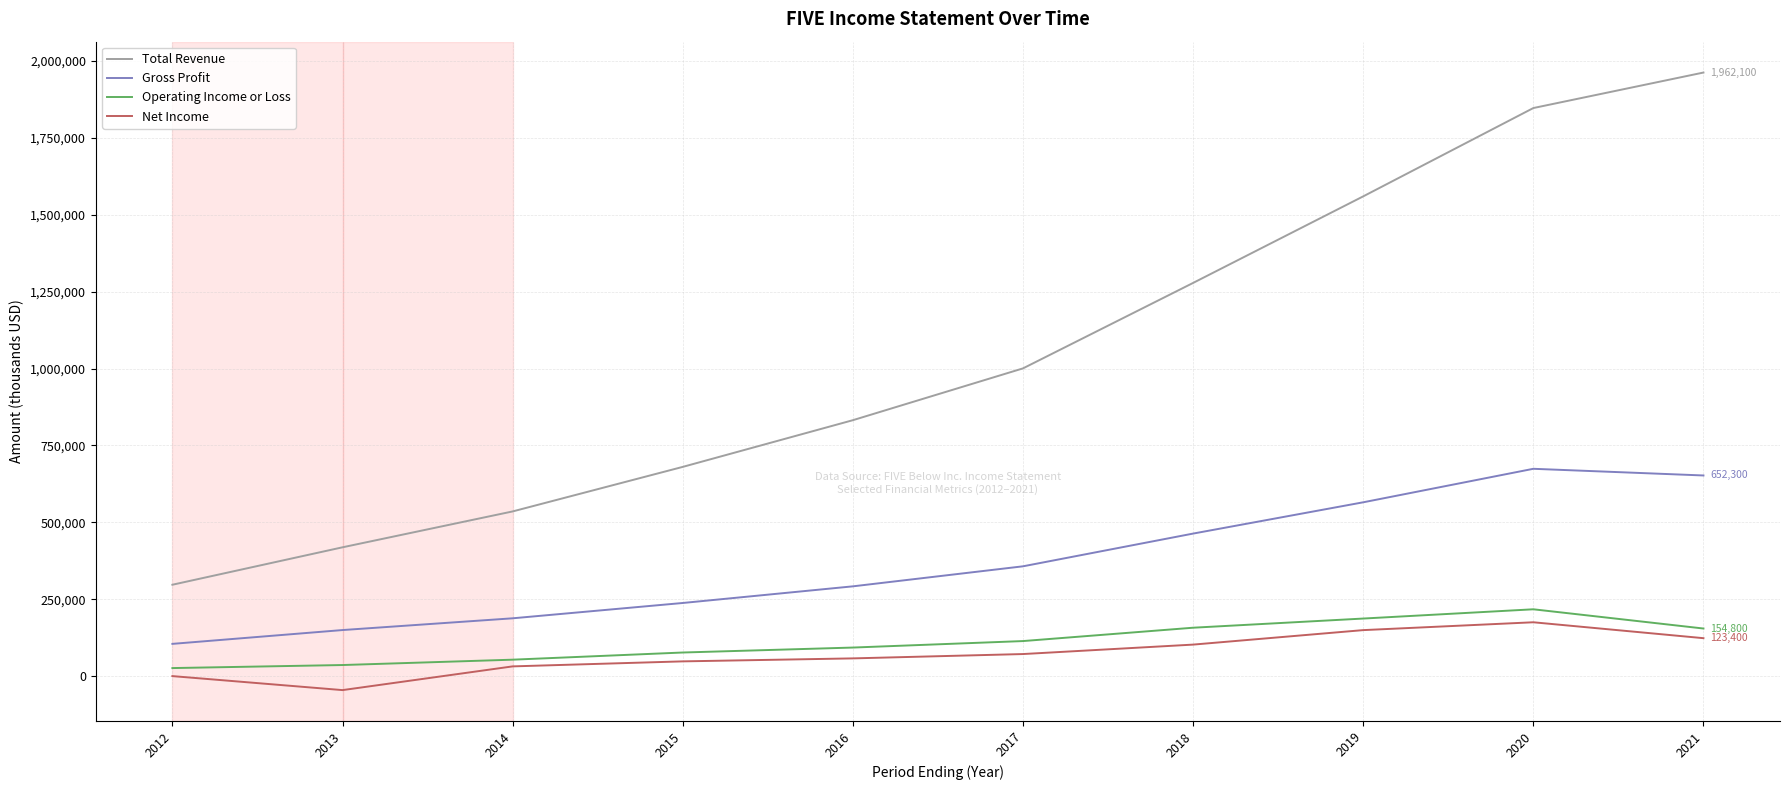

Is the value of Operating Income or Loss at 2019 greater than the value of Gross Profit at 2016?

No